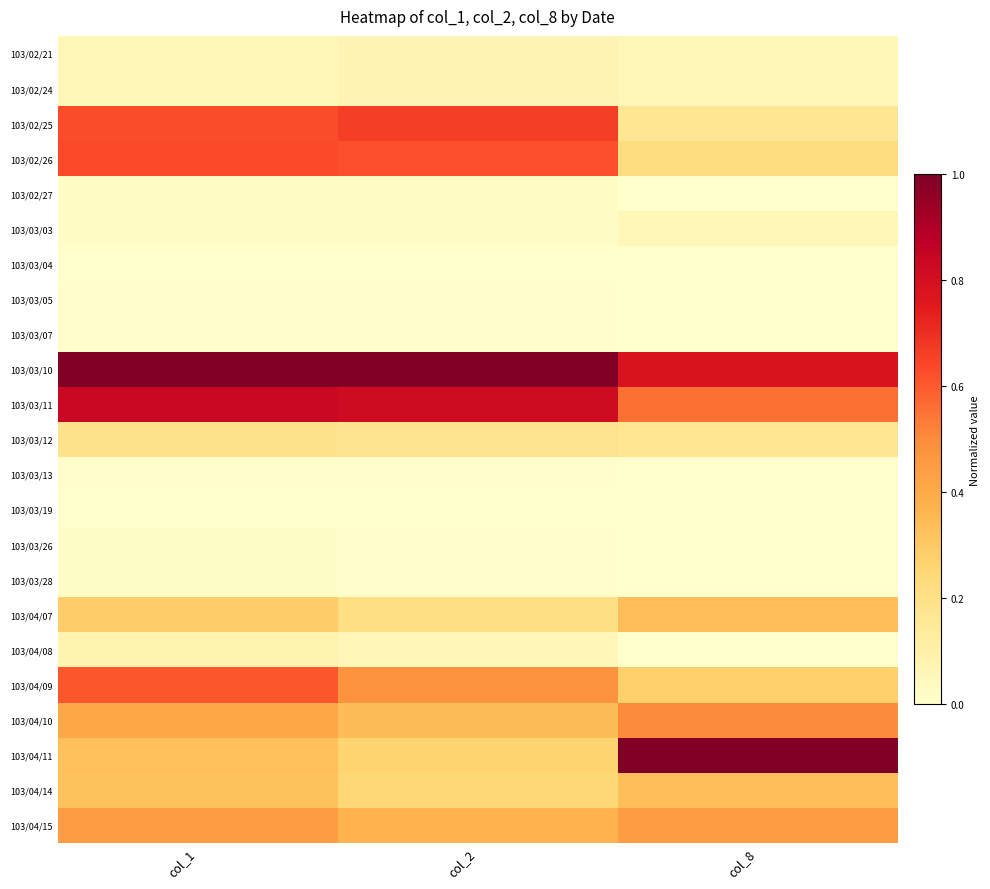

Reading right to left, what are all the values shown in this chart?

103/02/21: col_8=0.1	col_2=0.1	col_1=0.1
103/02/24: col_8=0.1	col_2=0.1	col_1=0.1
103/02/25: col_8=0.2	col_2=0.7	col_1=0.6
103/02/26: col_8=0.2	col_2=0.6	col_1=0.6
103/02/27: col_8=0.0	col_2=0.0	col_1=0.0
103/03/03: col_8=0.1	col_2=0.0	col_1=0.0
103/03/04: col_8=0.0	col_2=0.0	col_1=0.0
103/03/05: col_8=0.0	col_2=0.0	col_1=0.0
103/03/07: col_8=0.0	col_2=0.0	col_1=0.0
103/03/10: col_8=0.8	col_2=1.0	col_1=1.0
103/03/11: col_8=0.6	col_2=0.8	col_1=0.8
103/03/12: col_8=0.2	col_2=0.2	col_1=0.2
103/03/13: col_8=0.0	col_2=0.0	col_1=0.0
103/03/19: col_8=0.0	col_2=0.0	col_1=0.0
103/03/26: col_8=0.0	col_2=0.0	col_1=0.0
103/03/28: col_8=0.0	col_2=0.0	col_1=0.0
103/04/07: col_8=0.3	col_2=0.2	col_1=0.3
103/04/08: col_8=0.0	col_2=0.1	col_1=0.1
103/04/09: col_8=0.3	col_2=0.5	col_1=0.6
103/04/10: col_8=0.5	col_2=0.3	col_1=0.4
103/04/11: col_8=1.0	col_2=0.3	col_1=0.3
103/04/14: col_8=0.3	col_2=0.3	col_1=0.3
103/04/15: col_8=0.4	col_2=0.4	col_1=0.4